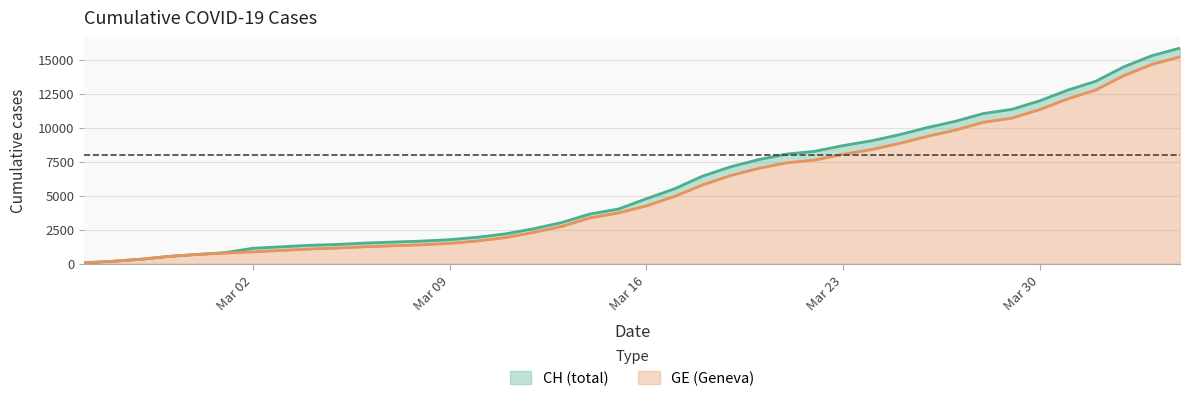

What is the sum of the GE values at 2020-03-17 and 2020-03-04?

6029